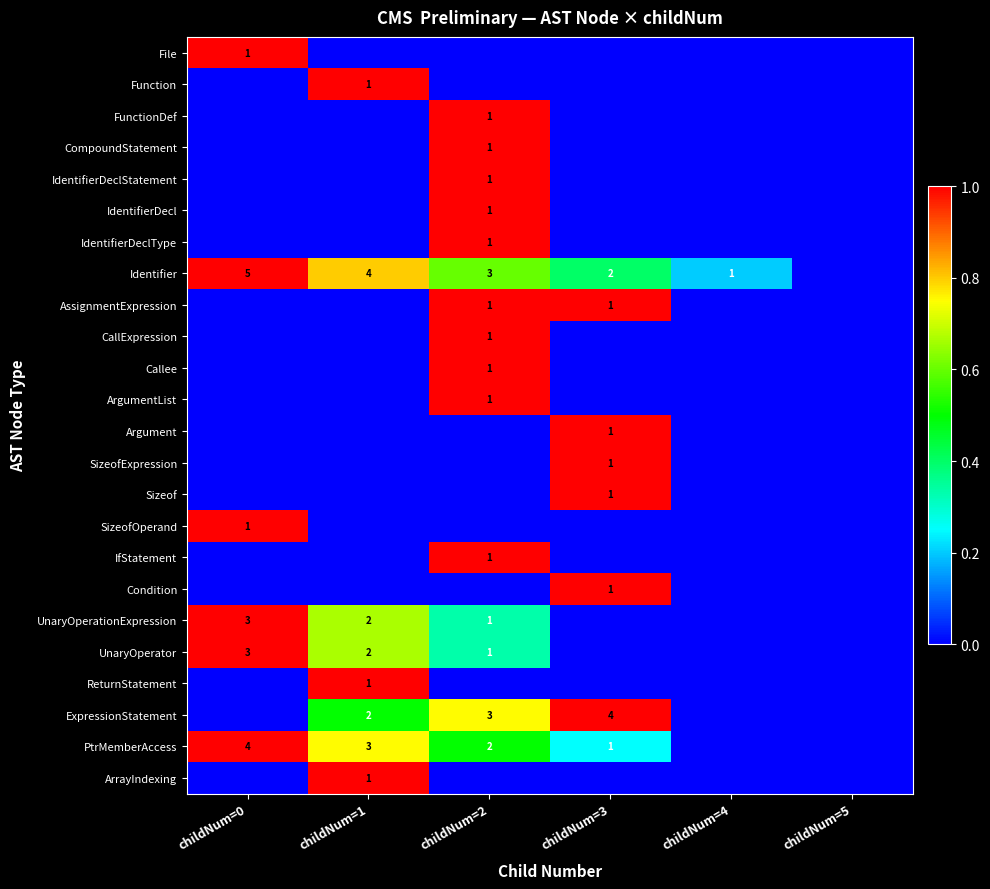

The Callee series shows 1 at childNum=2. True or false?

True